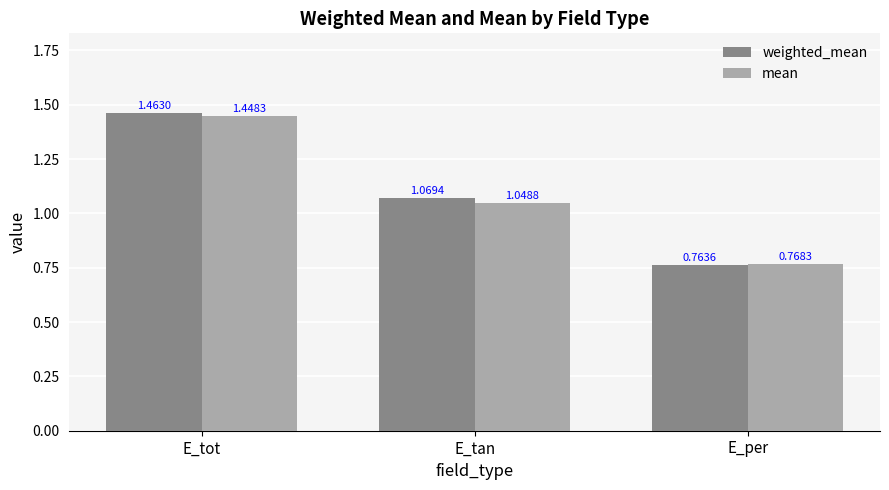

Which category has the lowest value across all series?

E_per